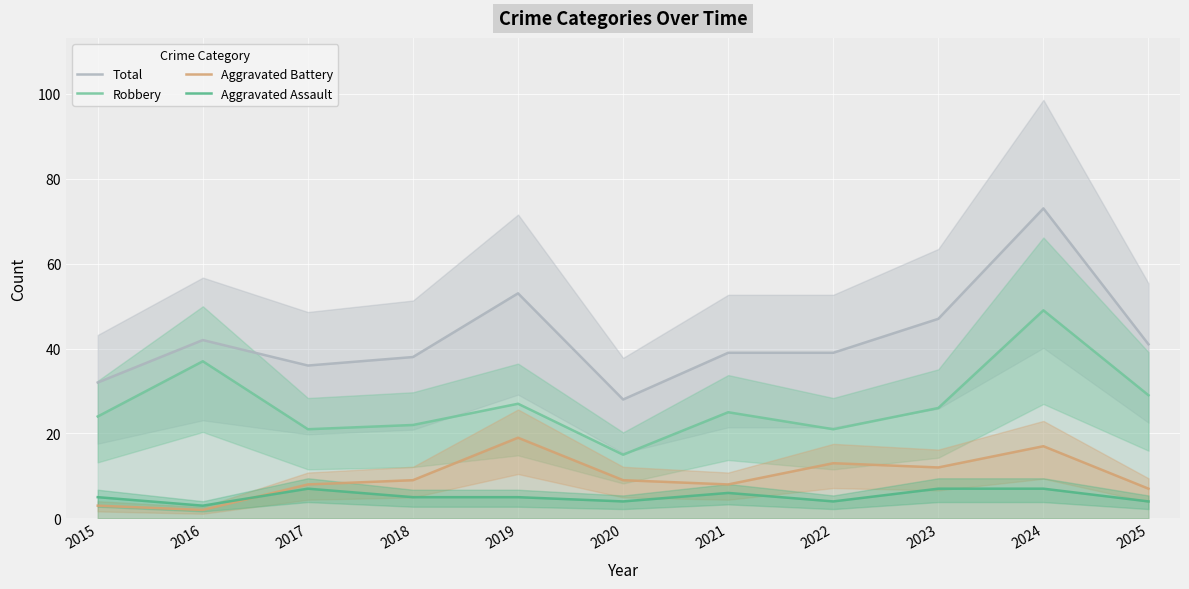

Reading left to right, list all the values displayed in this chart.

Total: 2015=32	2016=42	2017=36	2018=38	2019=53	2020=28	2021=39	2022=39	2023=47	2024=73	2025=41
Robbery: 2015=24	2016=37	2017=21	2018=22	2019=27	2020=15	2021=25	2022=21	2023=26	2024=49	2025=29
Aggravated Battery: 2015=3	2016=2	2017=8	2018=9	2019=19	2020=9	2021=8	2022=13	2023=12	2024=17	2025=7
Aggravated Assault: 2015=5	2016=3	2017=7	2018=5	2019=5	2020=4	2021=6	2022=4	2023=7	2024=7	2025=4